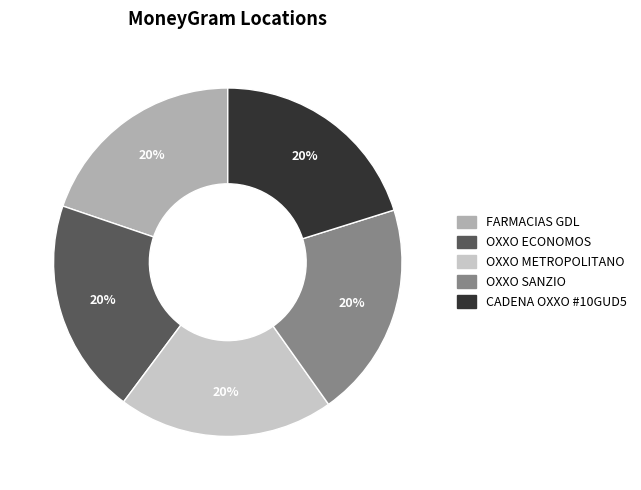

To the nearest percent, what is the average slice percentage?

20%